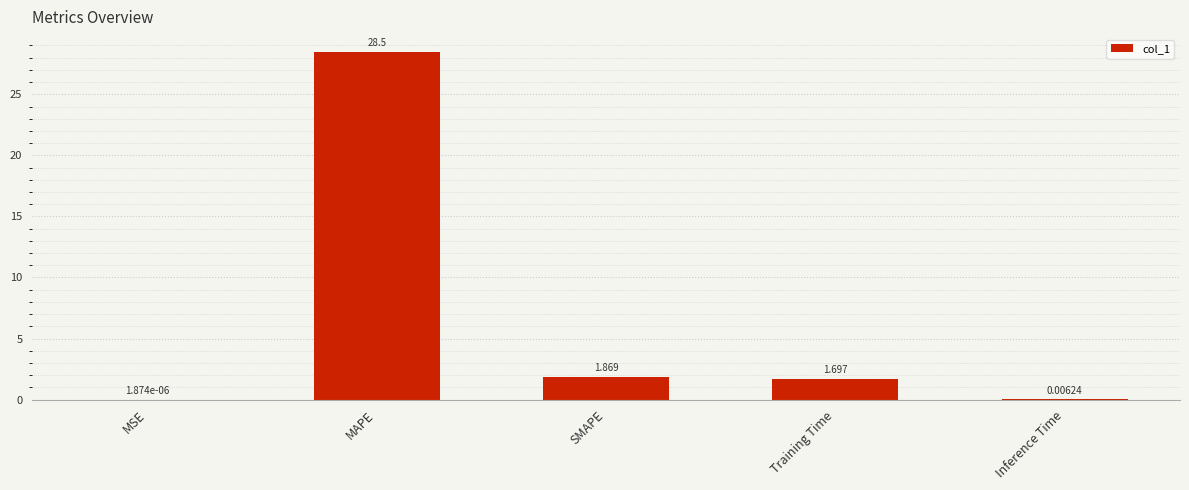

Which has a higher value, Inference Time or MSE?

Inference Time